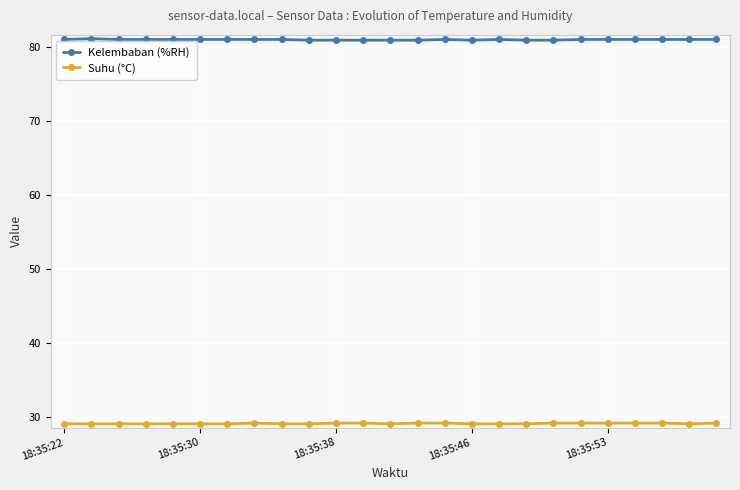

True or false: Suhu (°C) and Kelembaban (%RH) cross at least once.

False